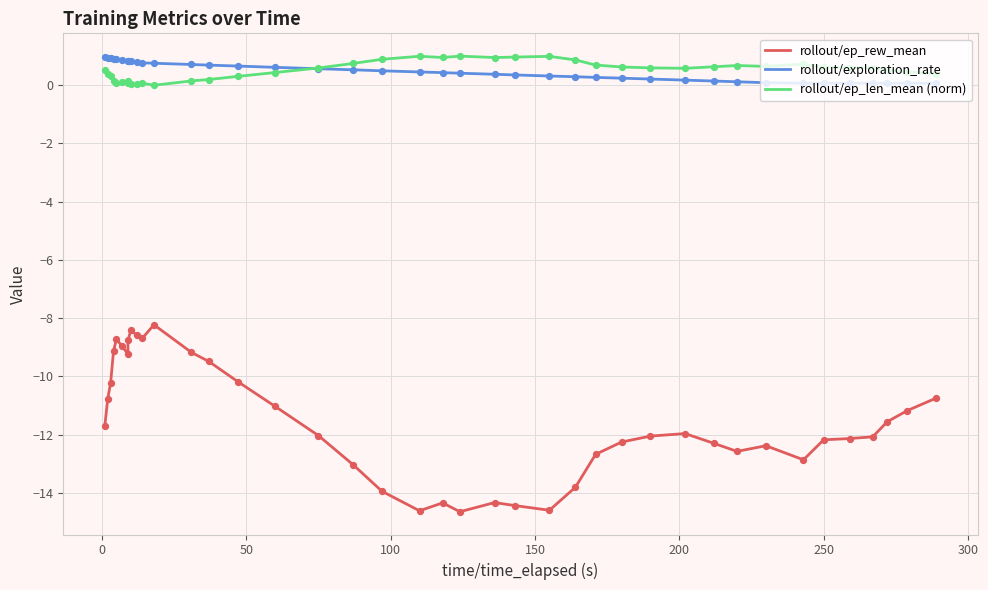

Is the value of rollout/ep_rew_mean at 19 greater than the value of rollout/exploration_rate at 11?

No